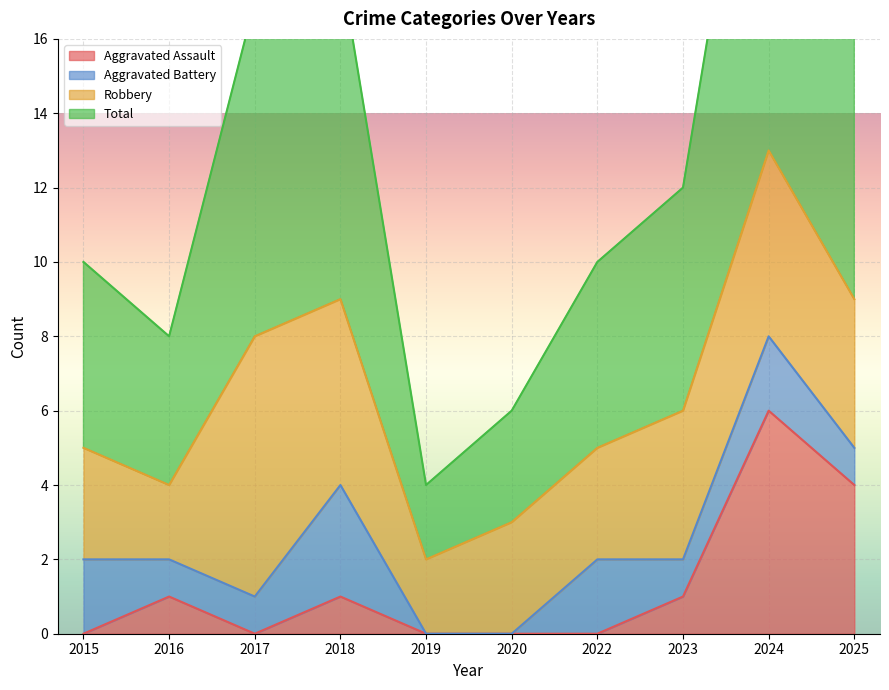

True or false: Total and Aggravated Assault cross at least once.

False